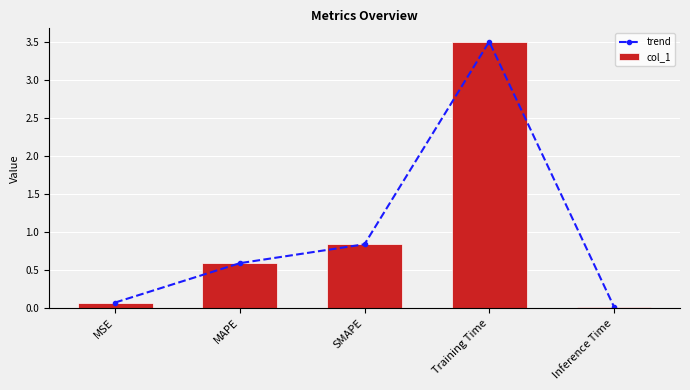

Which series has the largest range (max minus min)?

trend